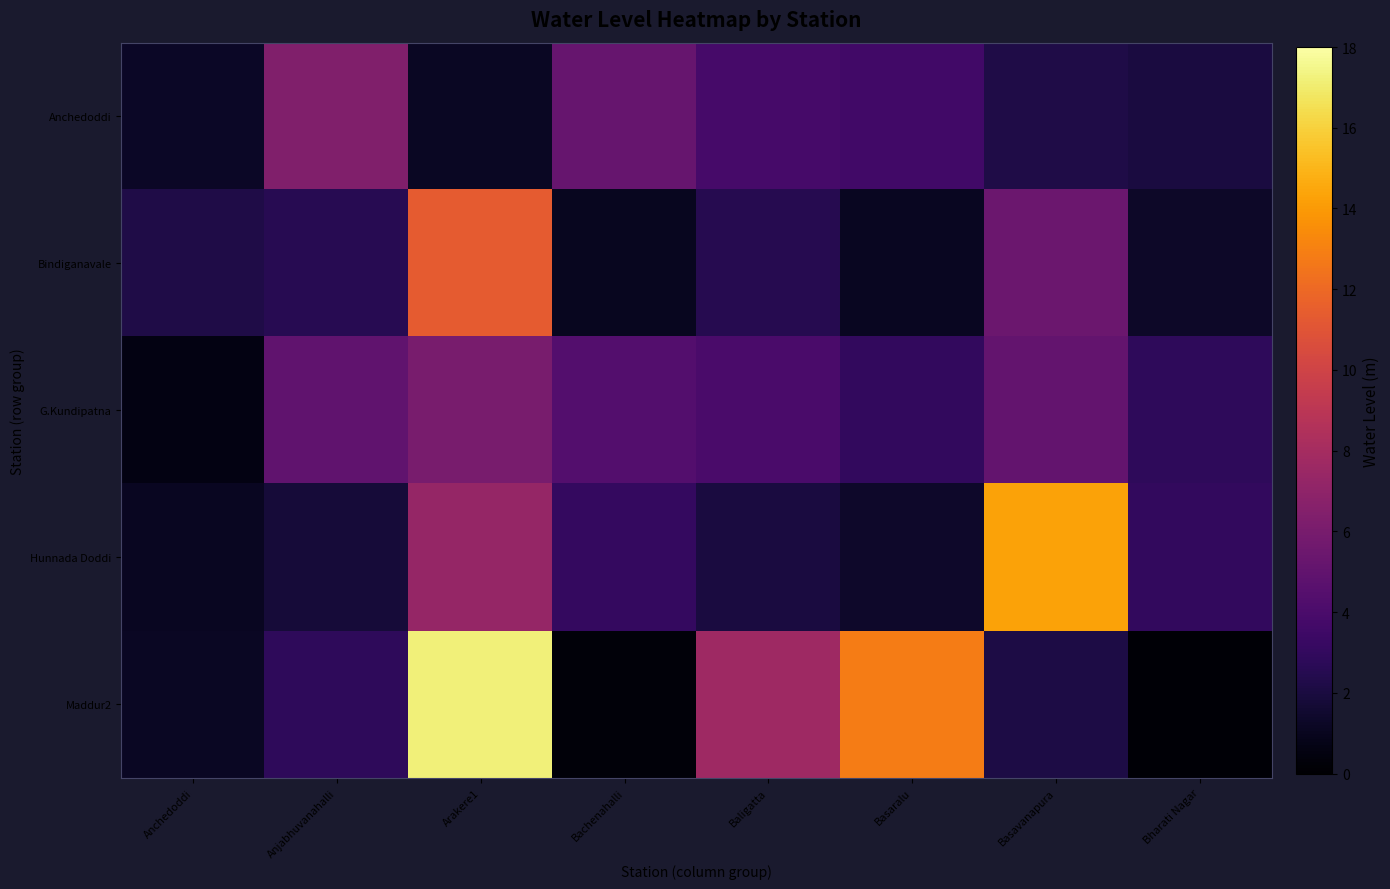

What is the total value across all series at Bachenahalli?

14.1